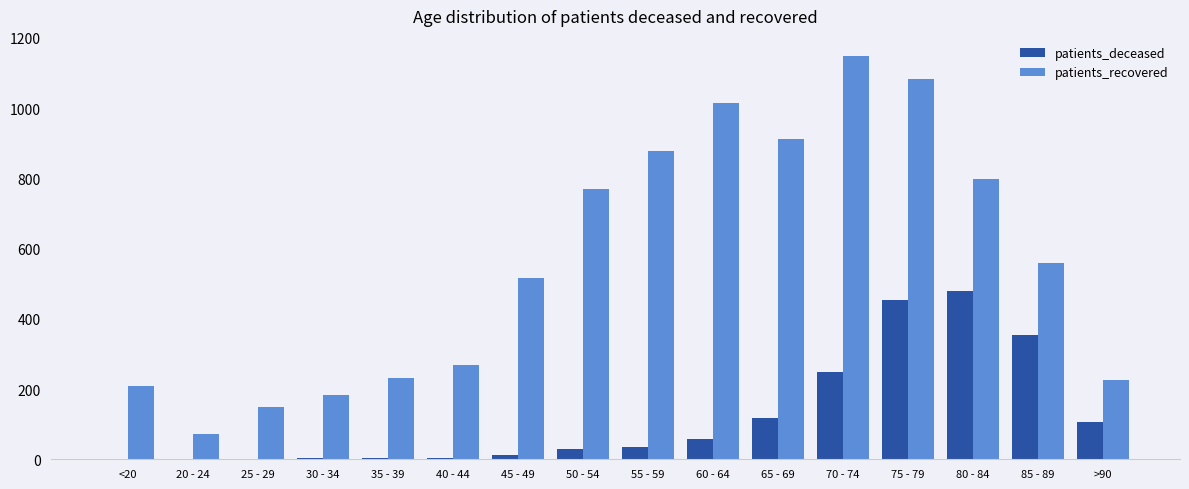

The patients_recovered series shows 1781 at 60 - 64. True or false?

False